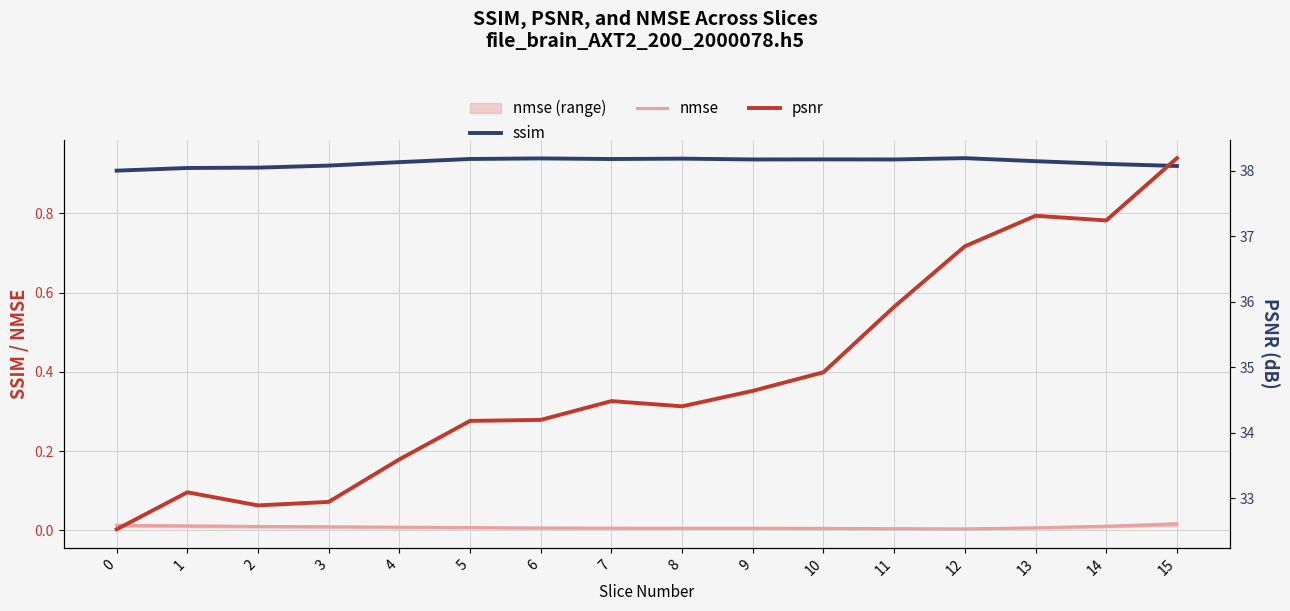

True or false: nmse and ssim cross at least once.

False